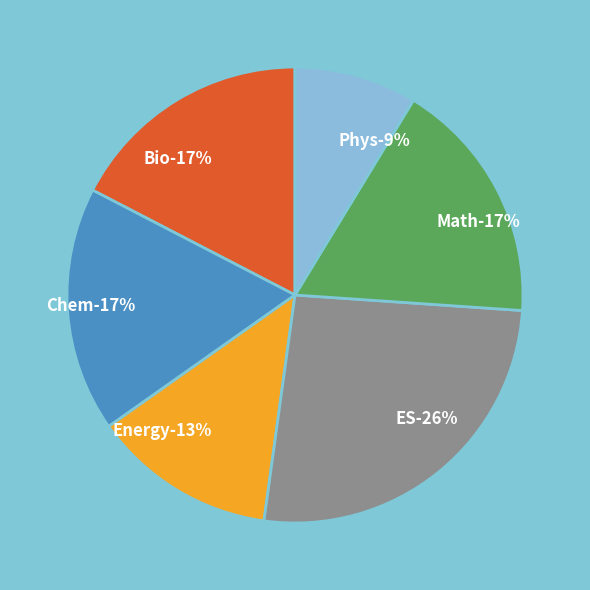

How many slices are in this pie chart?

6